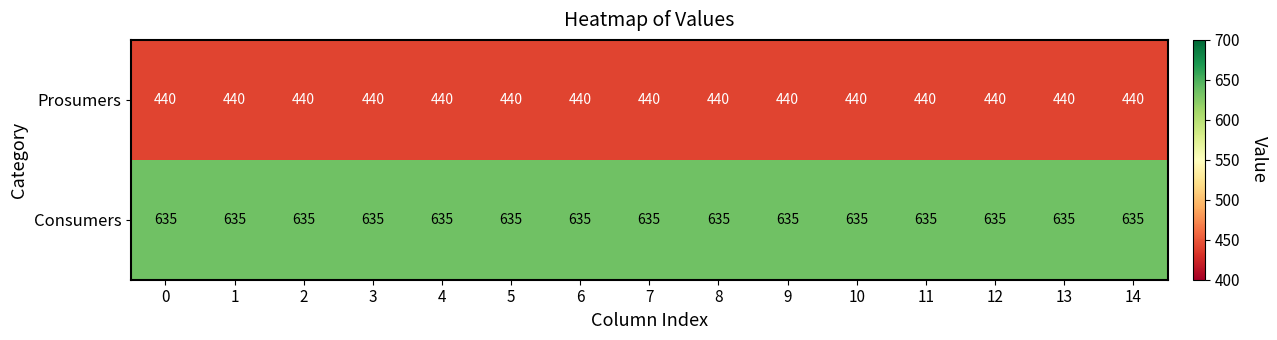

Rank the series at 10 from lowest to highest value.

Prosumers, Consumers